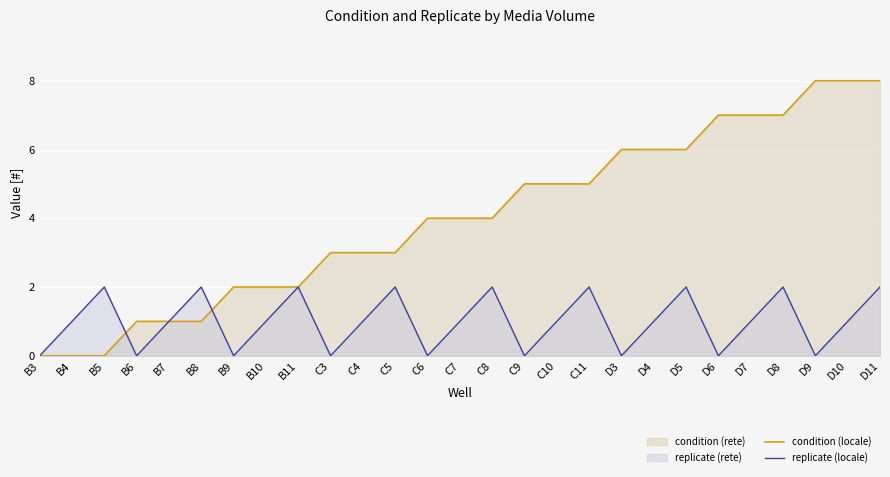

At which label is condition (locale) closest to 4?

C6